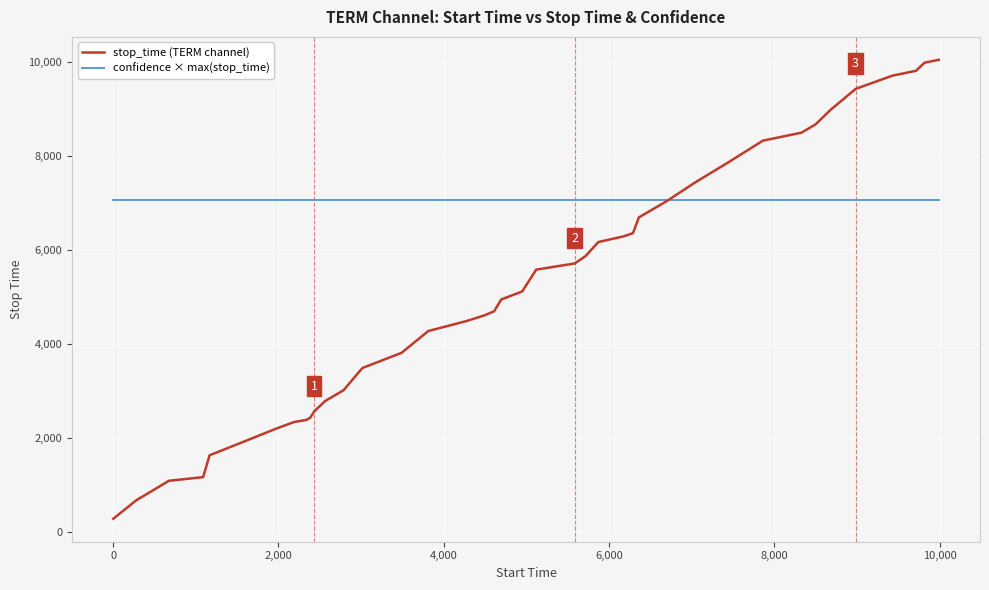

Reading right to left, what are all the values shown in this chart?

stop_time (TERM channel): 10050.0	9989.0	9817.0	9714.0	9430.0	8982.0	8678.0	8500.0	8329.0	7861.0	7437.0	7039.0	6695.0	6360.0	6289.0	6171.0	5870.0	5714.0	5583.0	5118.0	4948.0	4695.0	4608.0	4489.0	4276.0	3812.0	3489.0	3015.0	2786.0	2564.0	2431.0	2384.0	2338.0	2188.0	1956.0	1630.0	1165.0	1087.0	673.0	279.0
confidence × max(stop_time): 7055.8	7055.8	7055.8	7055.8	7055.8	7055.8	7055.8	7055.8	7055.8	7055.8	7055.8	7055.8	7055.8	7055.8	7055.8	7055.8	7055.8	7055.8	7055.8	7055.8	7055.8	7055.8	7055.8	7055.8	7055.8	7055.8	7055.8	7055.8	7055.8	7055.8	7055.8	7055.8	7055.8	7055.8	7055.8	7055.8	7055.8	7055.8	7055.8	7055.8